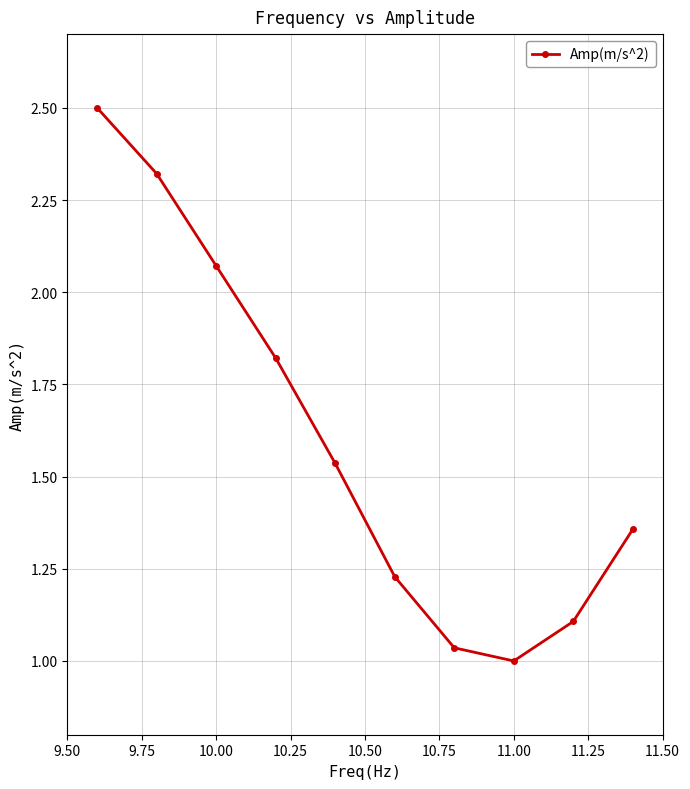

What is the average value?

1.6